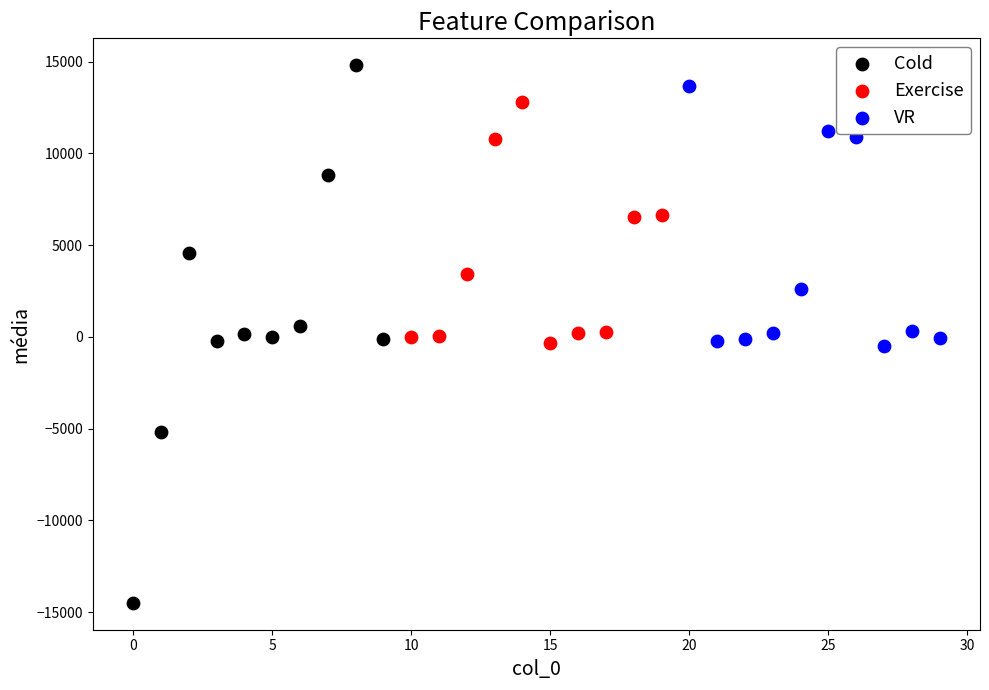

Which series contains the lowest Y value?

Cold